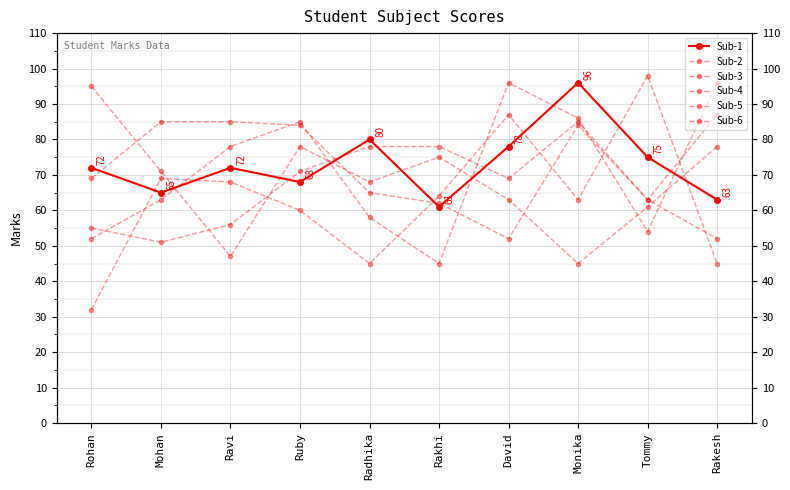

Where is the first local minimum for Sub-6?

Radhika